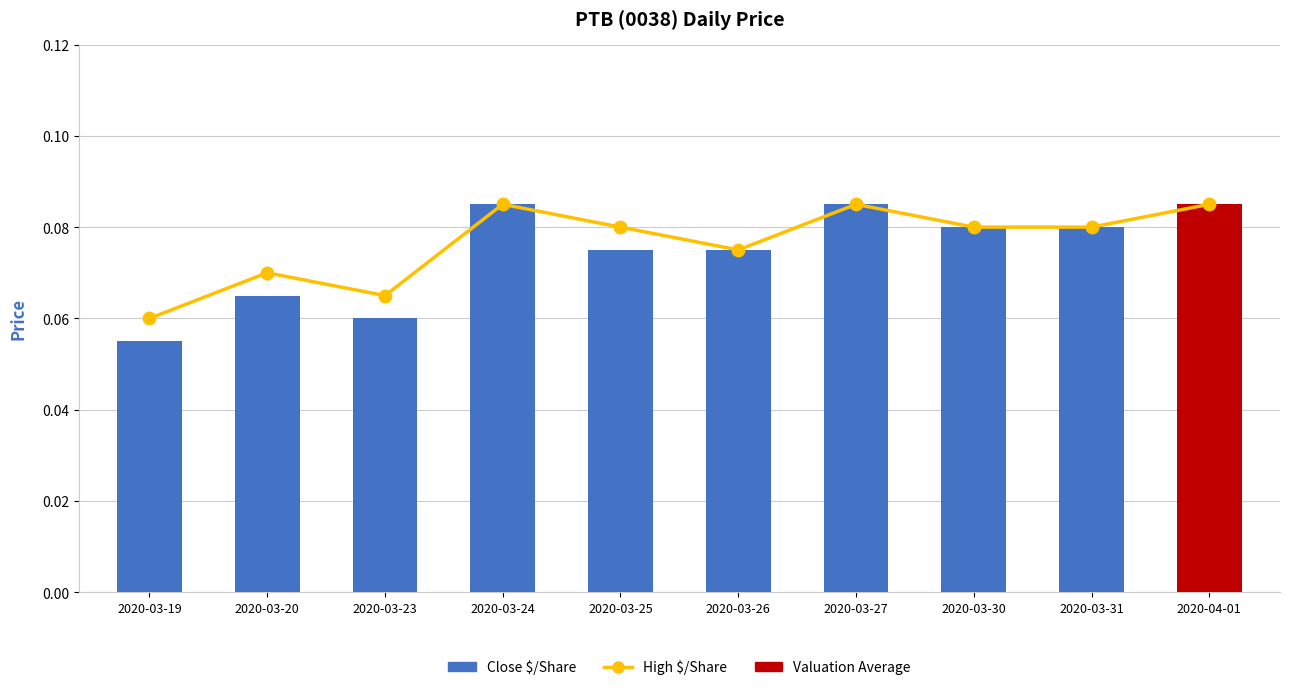

Count the values in the range 0 to 1.

10